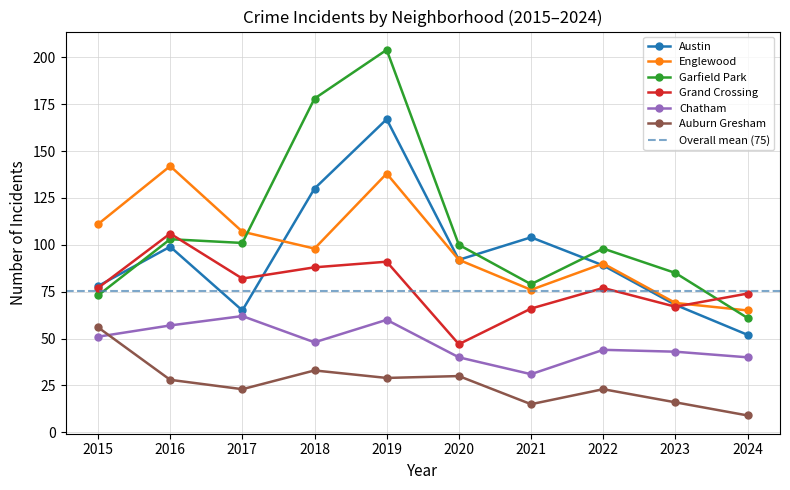

List the labels in order of Austin value, smallest first.

2024, 2017, 2023, 2015, 2022, 2020, 2016, 2021, 2018, 2019